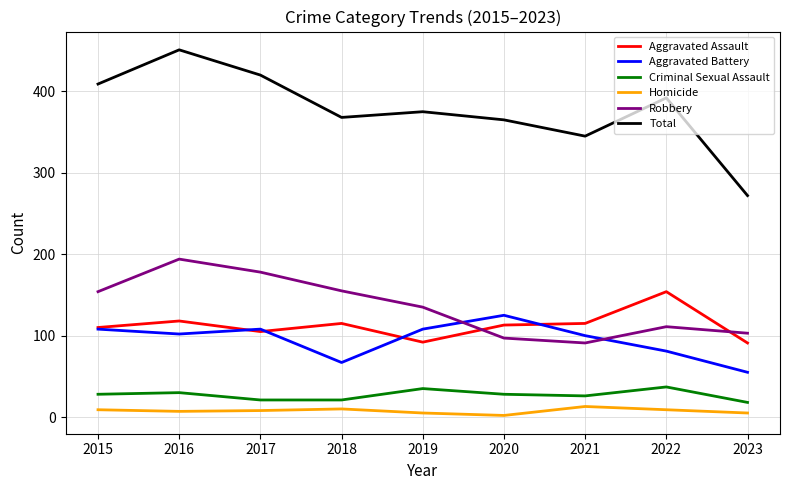

The value of Aggravated Battery at 2021 is 100. True or false?

True